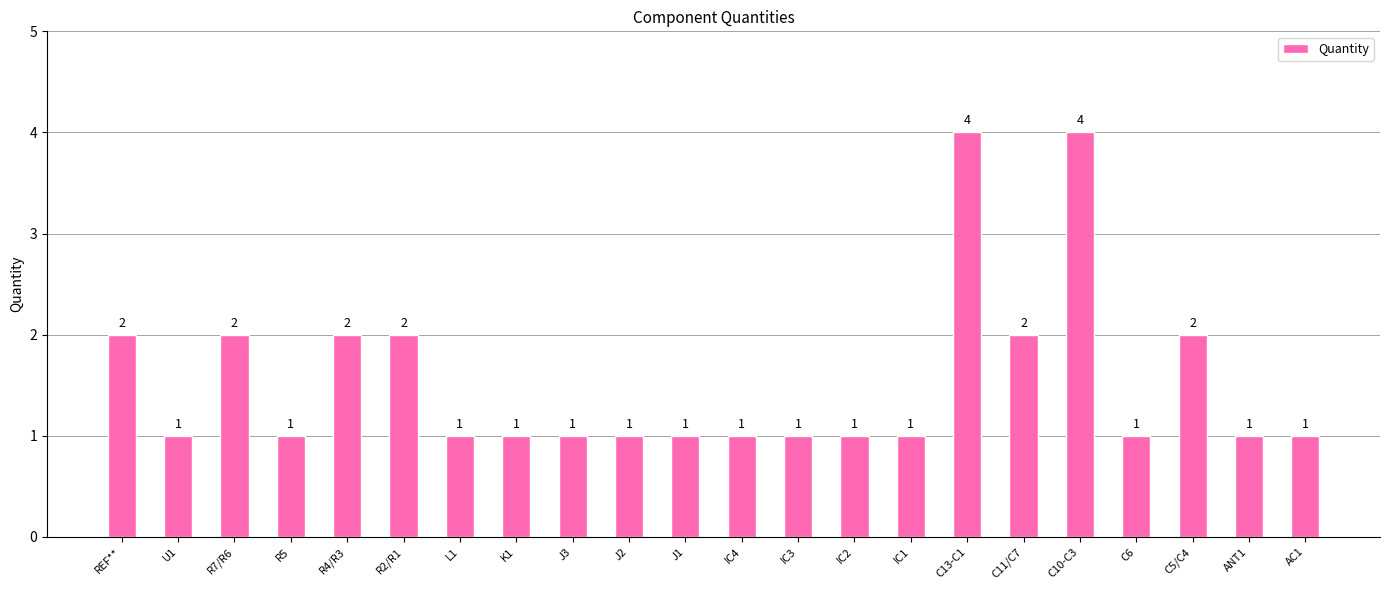

How many values are between 1 and 2?

20